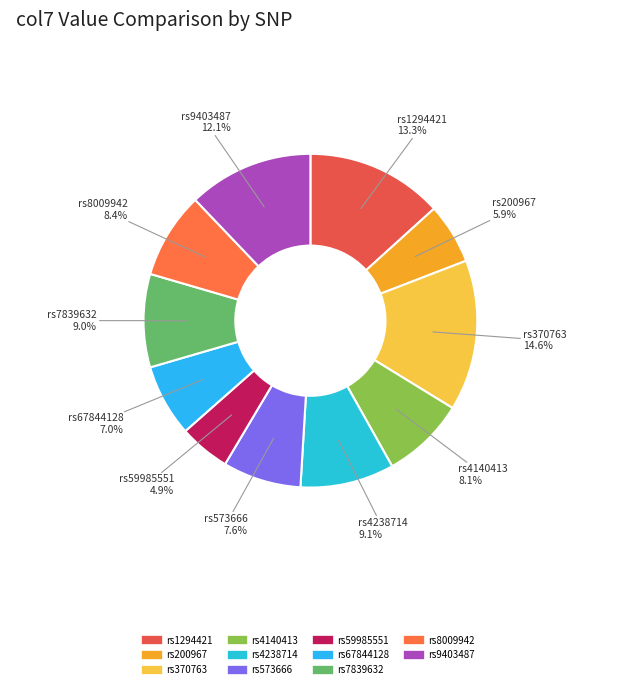

Combined, do rs59985551 and rs573666 account for over 50%?

No